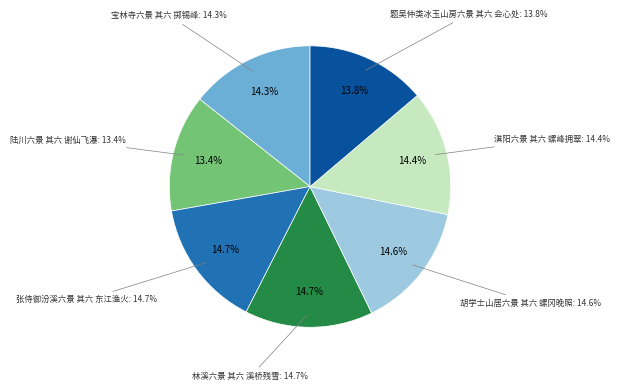

Is there a majority slice in this chart?

No